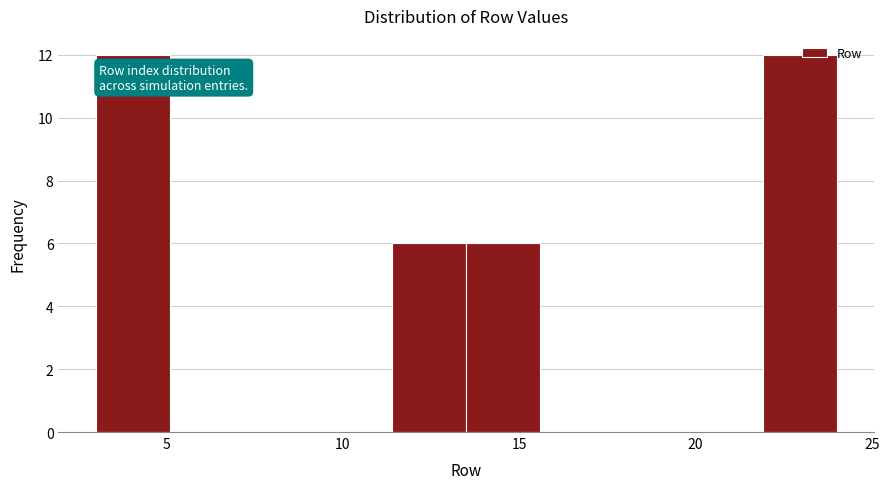

What is the height of the bar covering 11.4 to 13.5 on the x-axis? Neither the bar edges nor the heights are printed on the chart, so give them approximately, as read against the axes.

6